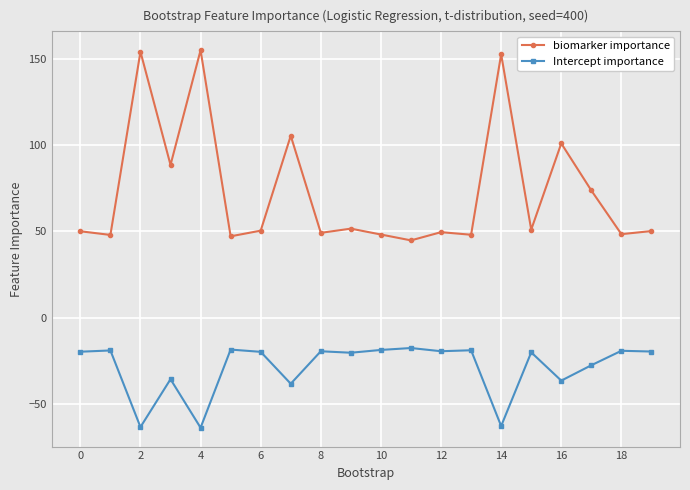

Which series has the largest total across all categories?

biomarker importance